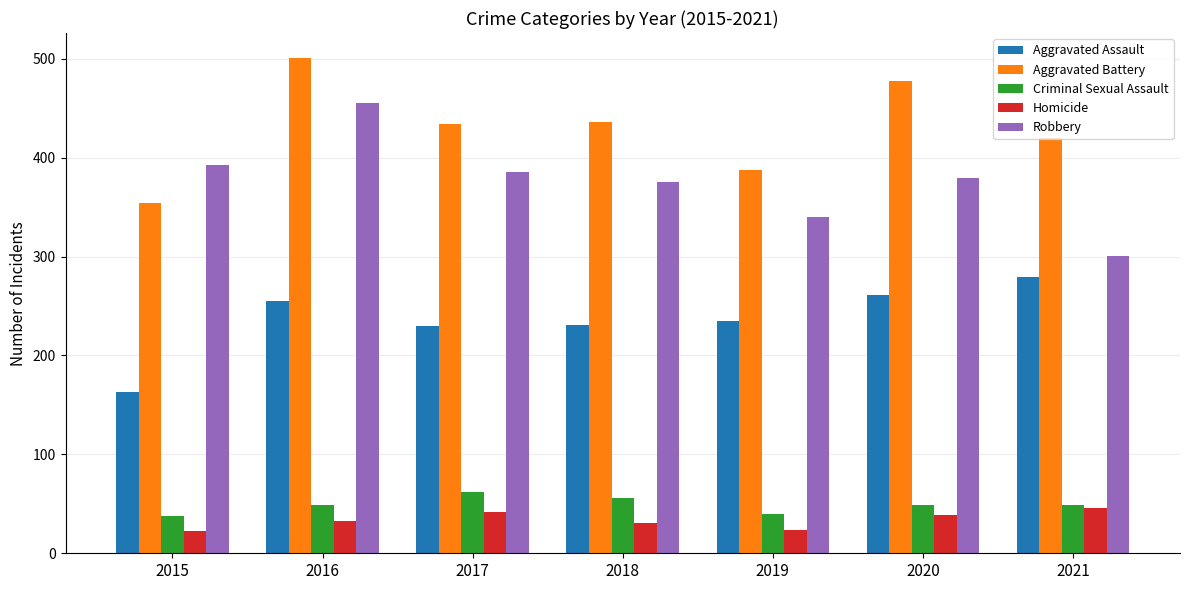

At which category is the sum across all series the highest?

2016